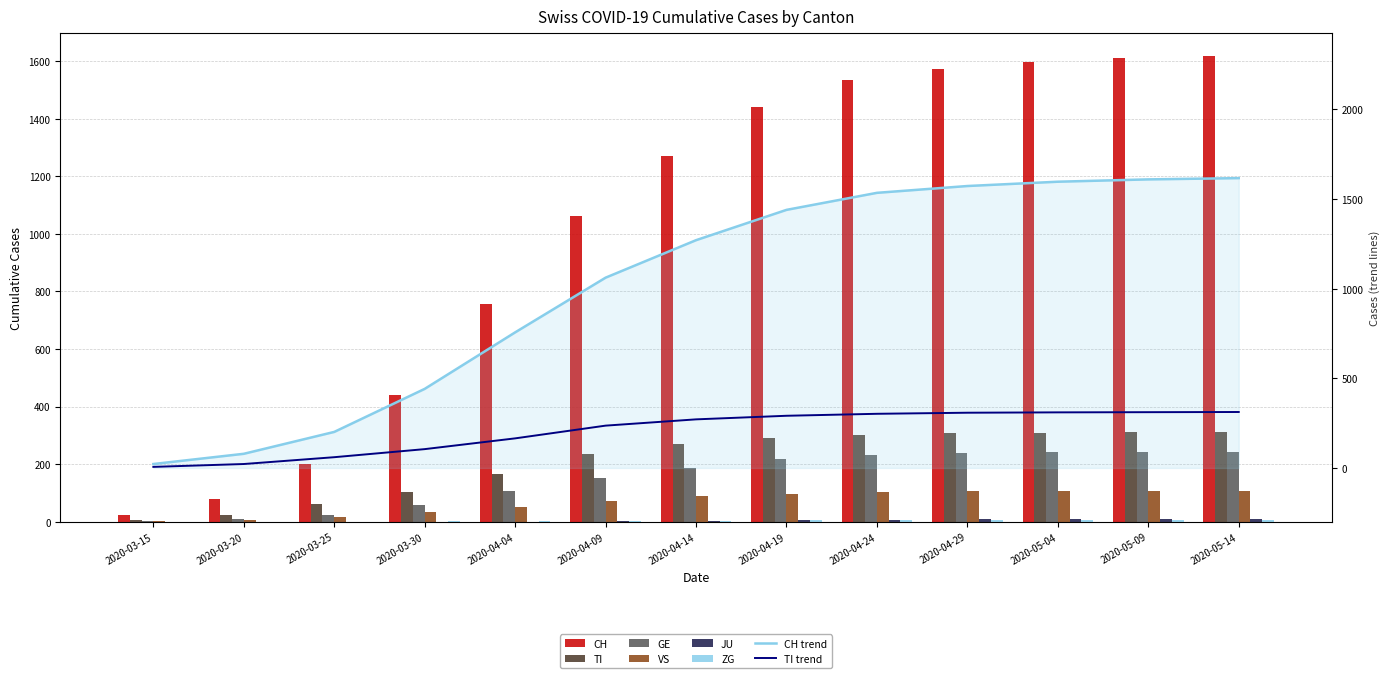

Which series has the largest range (max minus min)?

CH